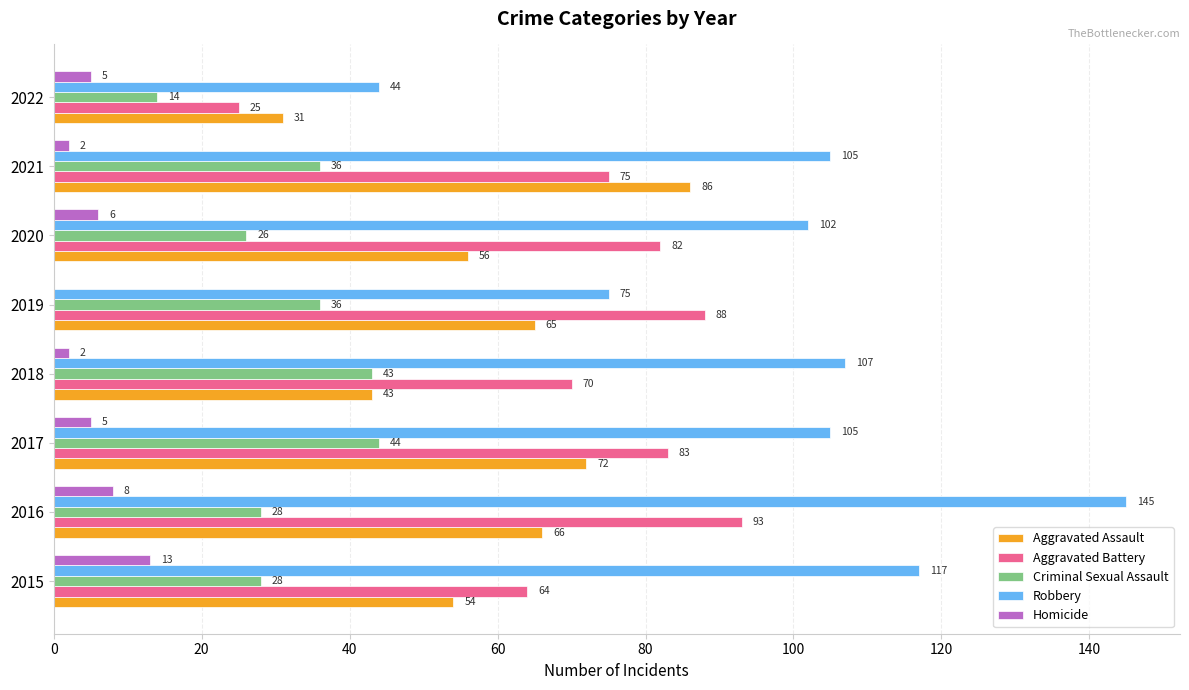

At which label is Aggravated Battery closest to 59?

2015